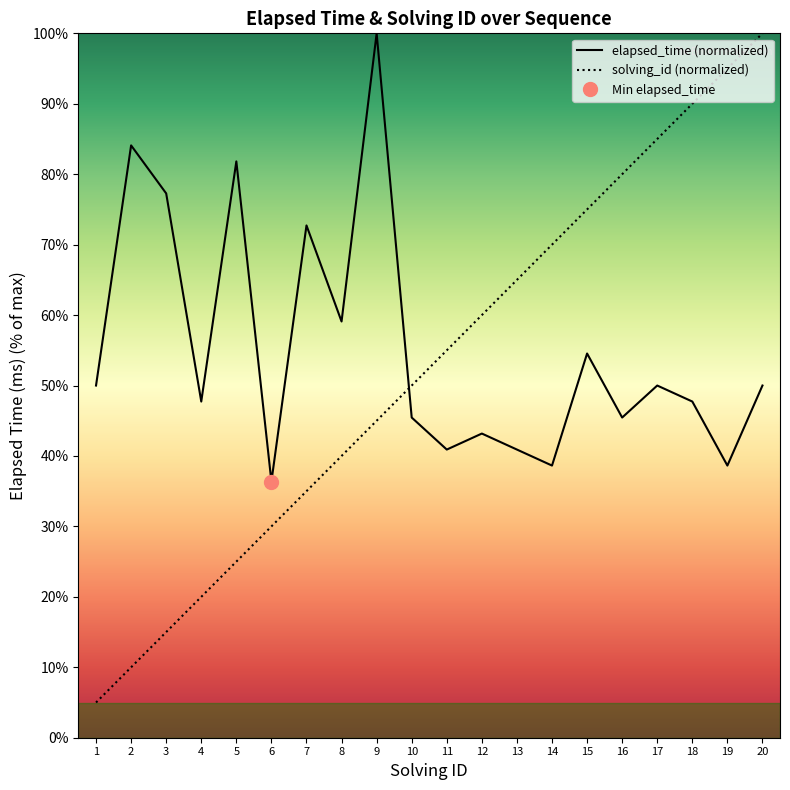

The value of solving_id (normalized) at 18 is 90.0. True or false?

True